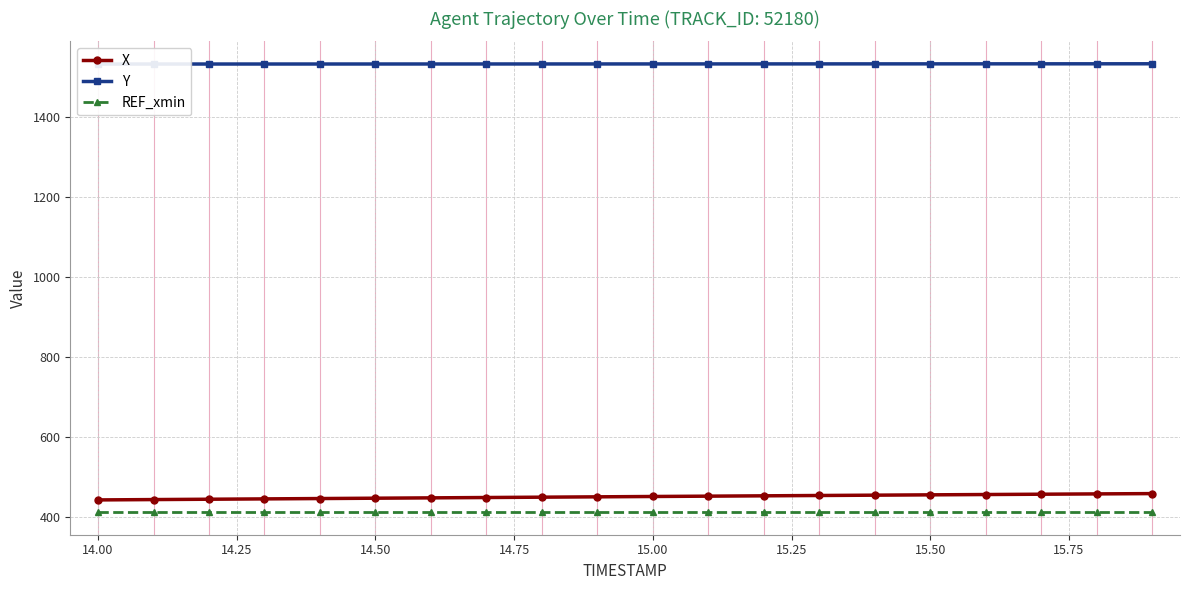

What are all the series names shown in the legend?

X, Y, REF_xmin